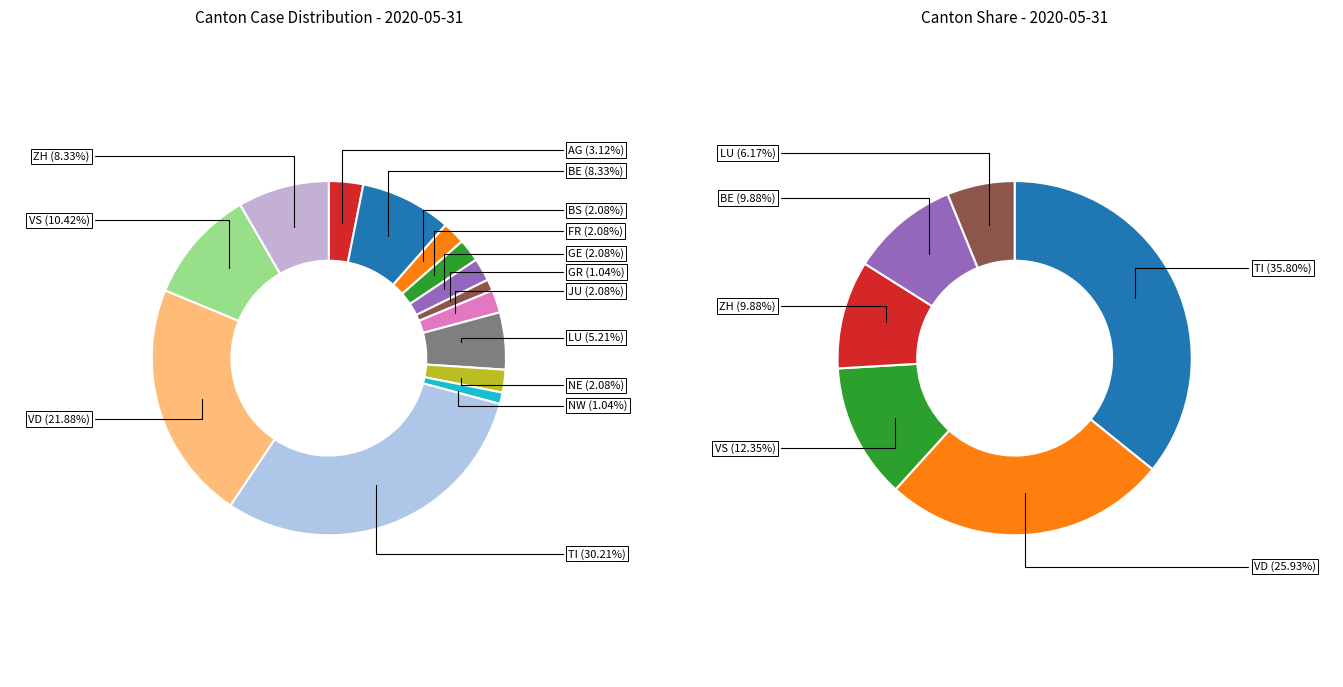

The LU slice represents 1% of the pie. True or false?

False